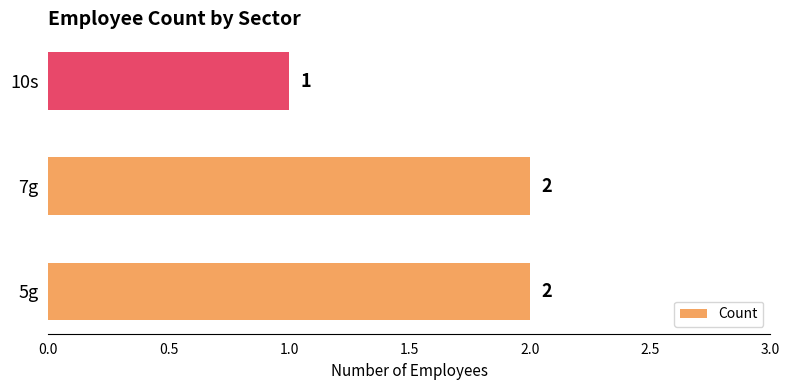

At which label is the value closest to 1?

10s